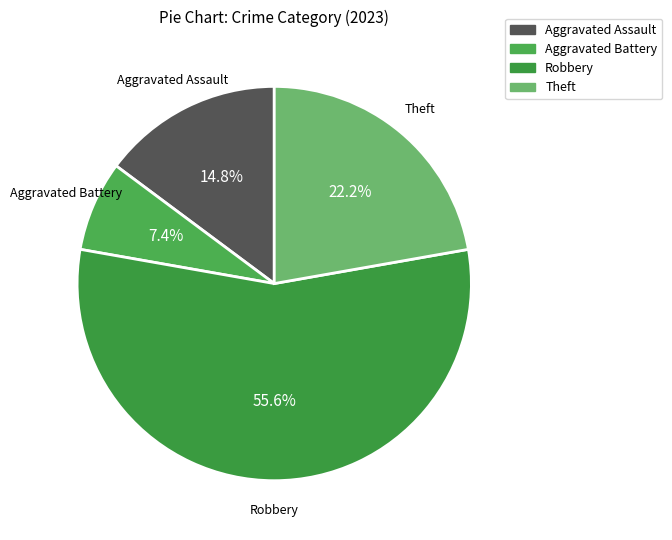

To the nearest percent, what is the difference between the largest and smallest slice percentages?

48%